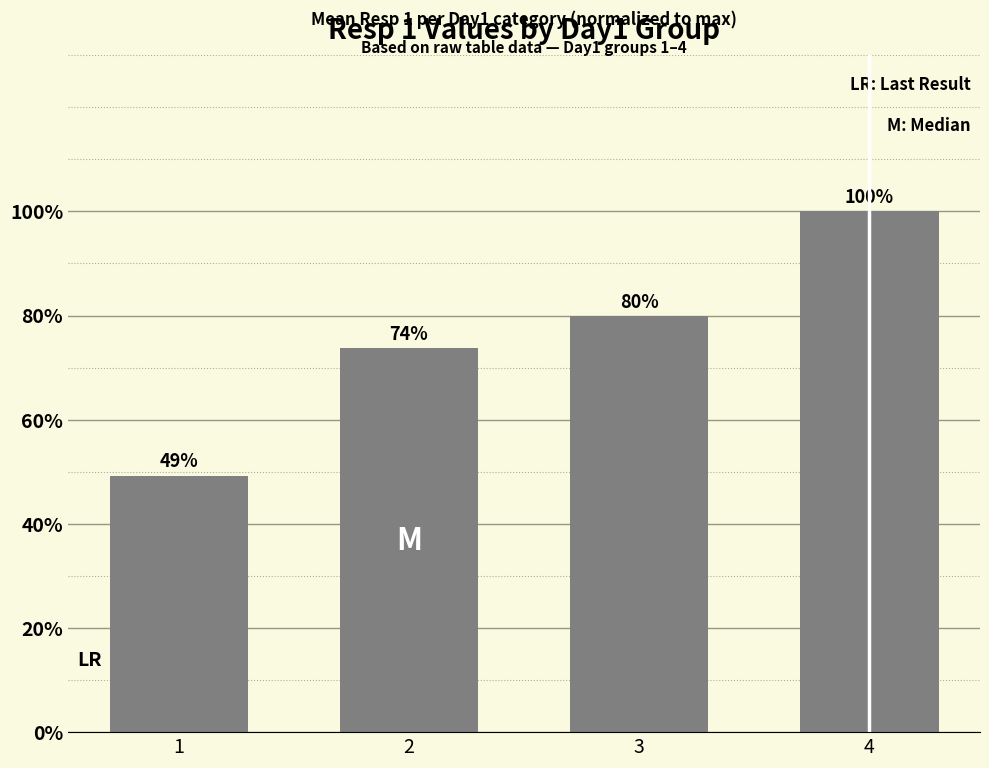

Are the bars horizontal?

No